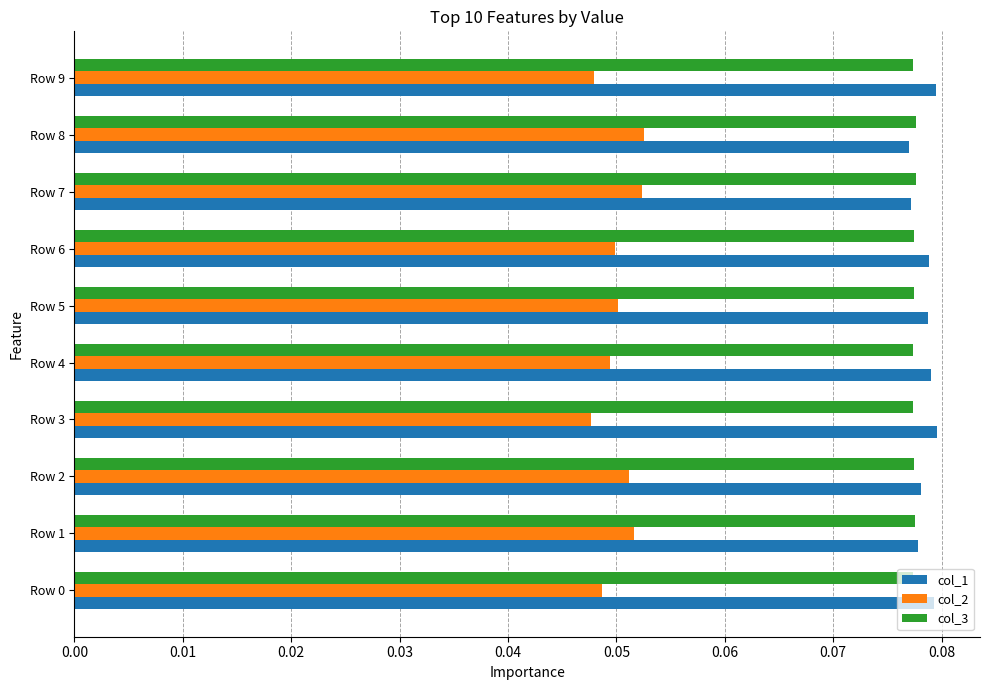

Which series has the widest spread of values?

col_2